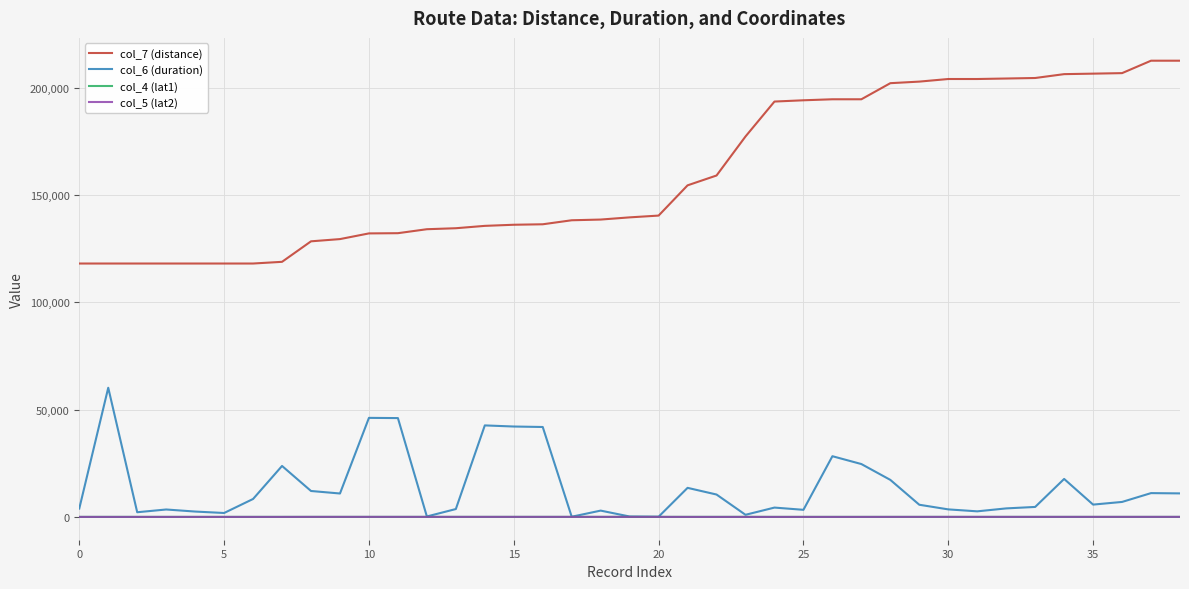

Does the chart have visible grid lines?

Yes